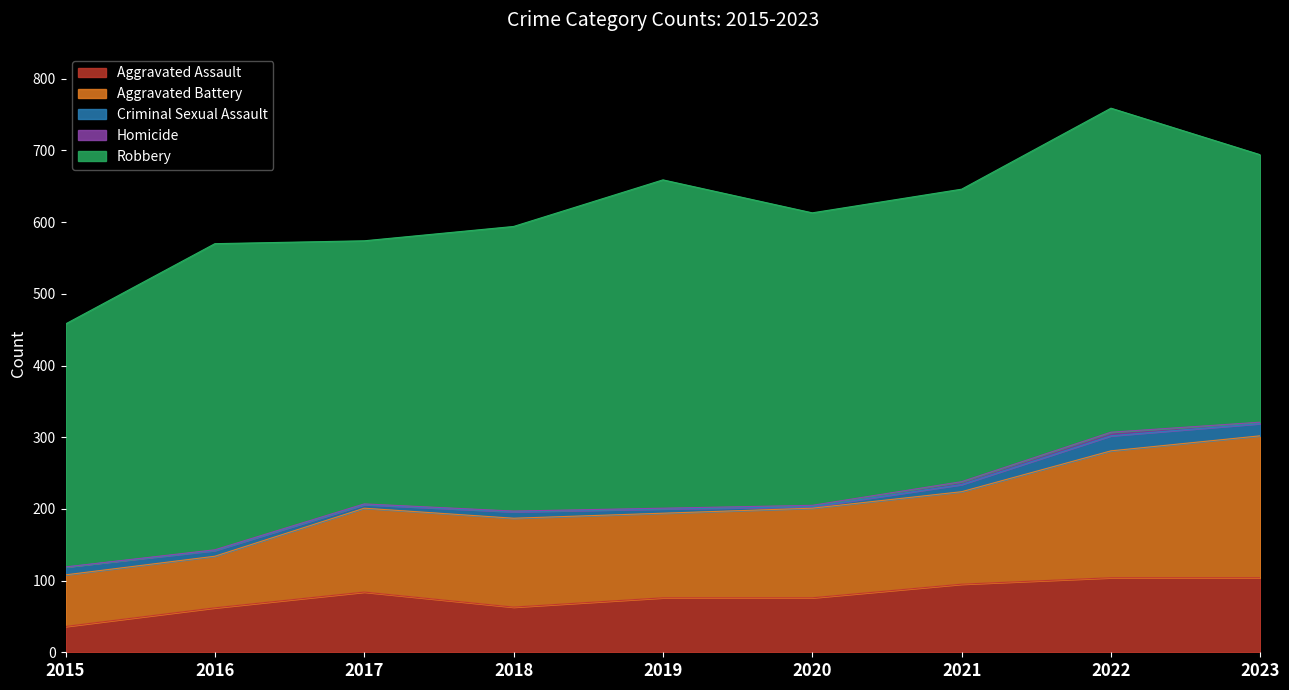

Reading left to right, extract all data points from this chart.

Aggravated Assault: 2015=36	2016=62	2017=84	2018=63	2019=76	2020=76	2021=95	2022=104	2023=104
Aggravated Battery: 2015=72	2016=72	2017=117	2018=124	2019=118	2020=125	2021=129	2022=177	2023=198
Criminal Sexual Assault: 2015=11	2016=8	2017=5	2018=9	2019=6	2020=2	2021=10	2022=21	2023=17
Homicide: 2015=0	2016=1	2017=1	2018=1	2019=1	2020=2	2021=4	2022=5	2023=2
Robbery: 2015=339	2016=427	2017=367	2018=397	2019=458	2020=408	2021=408	2022=452	2023=373